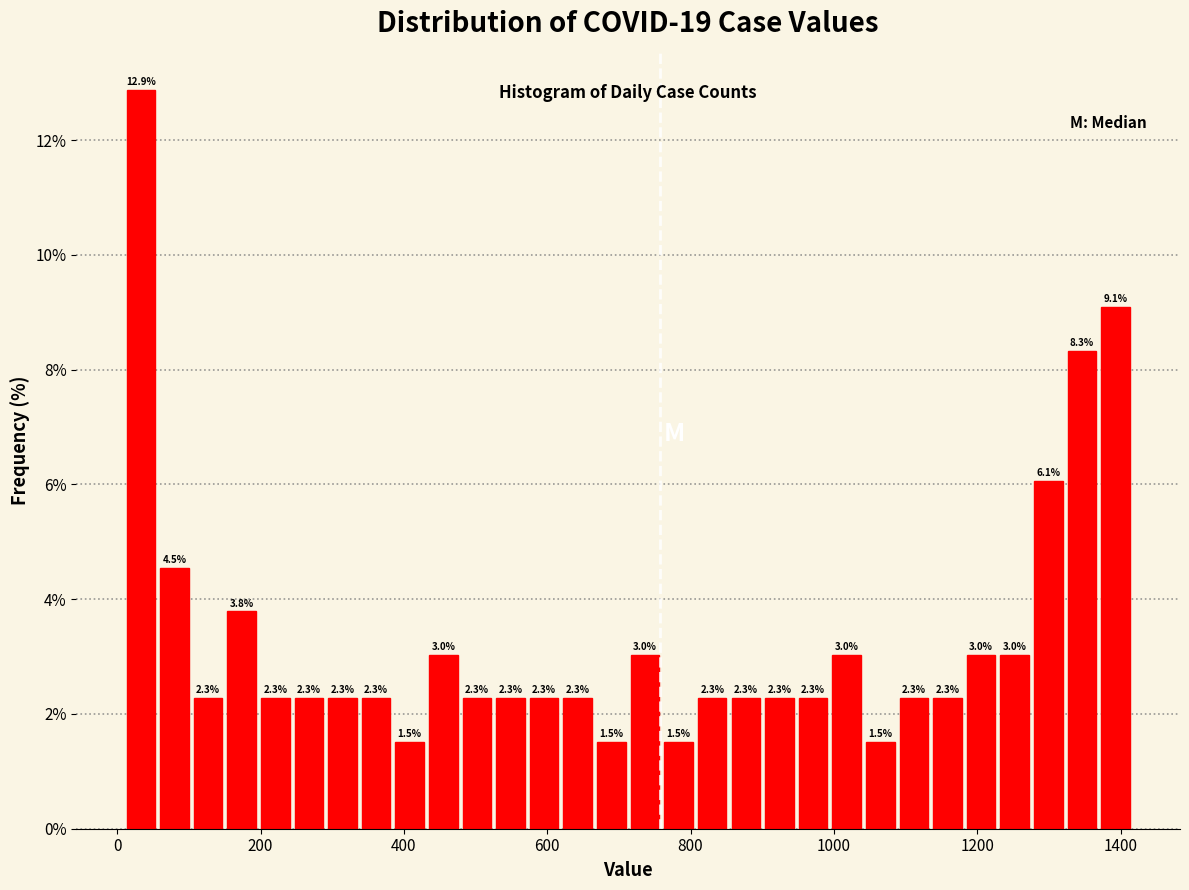

Around what value on the x-axis is the tallest bar? Give the approximate position of its centre, as read against the axis.

40